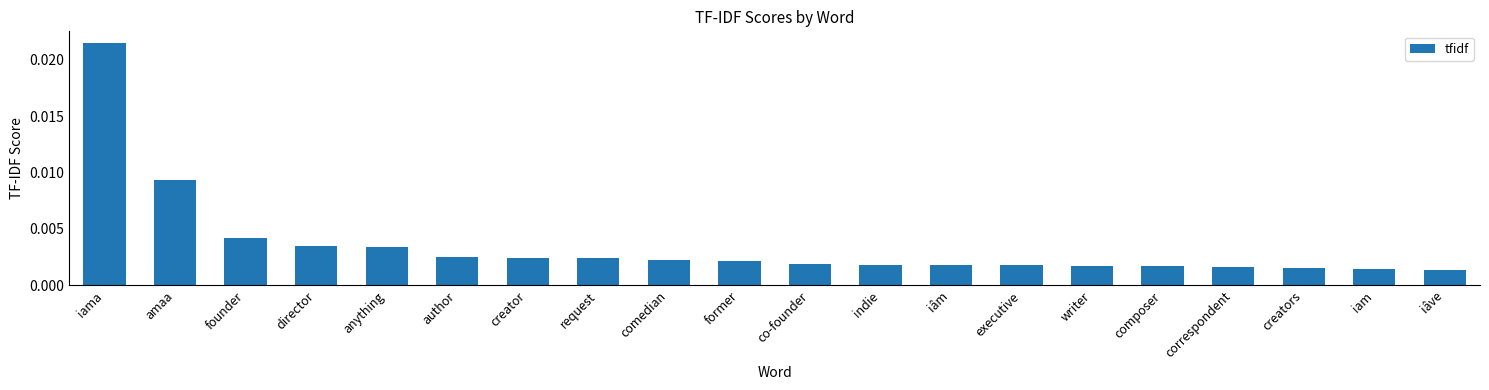

What is the label of the 4th bar from the left?

director